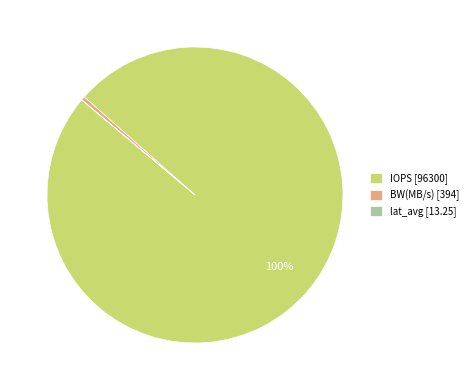

True or false: IOPS [96300] accounts for 100% of the total.

True